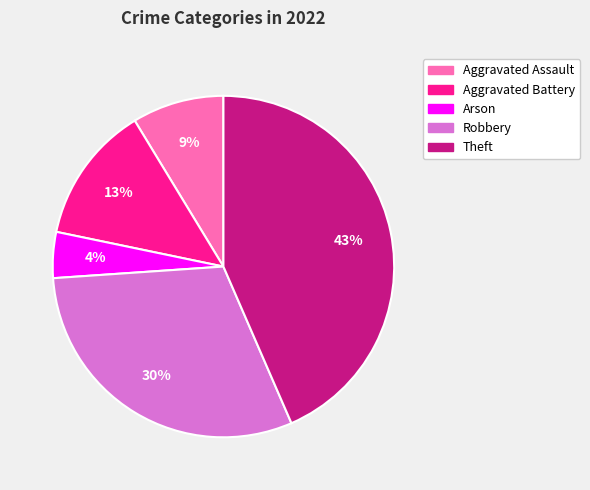

How many segments does this pie chart have?

5